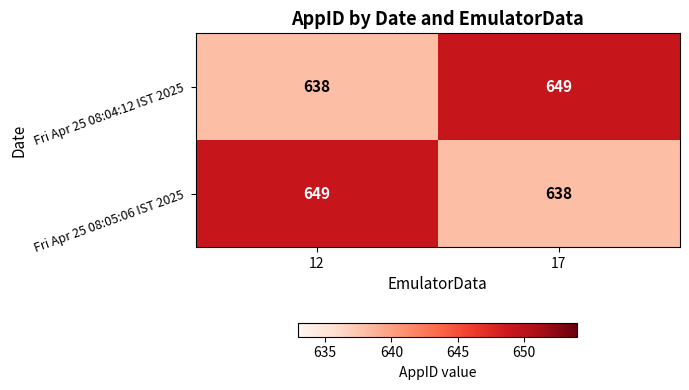

What is the total value across all series at 17?

1287